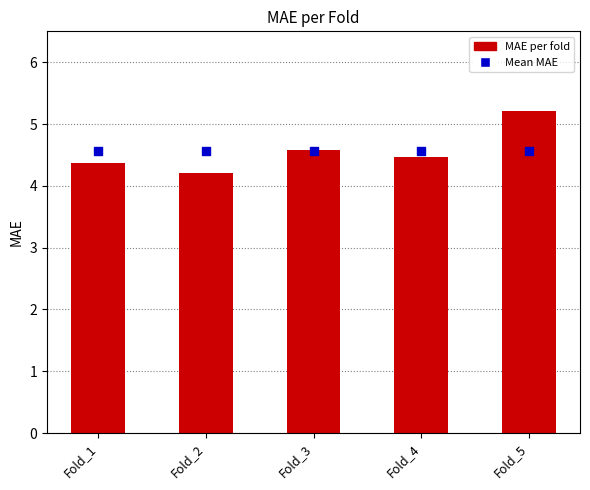

Which series contains the lowest Y value?

MAE